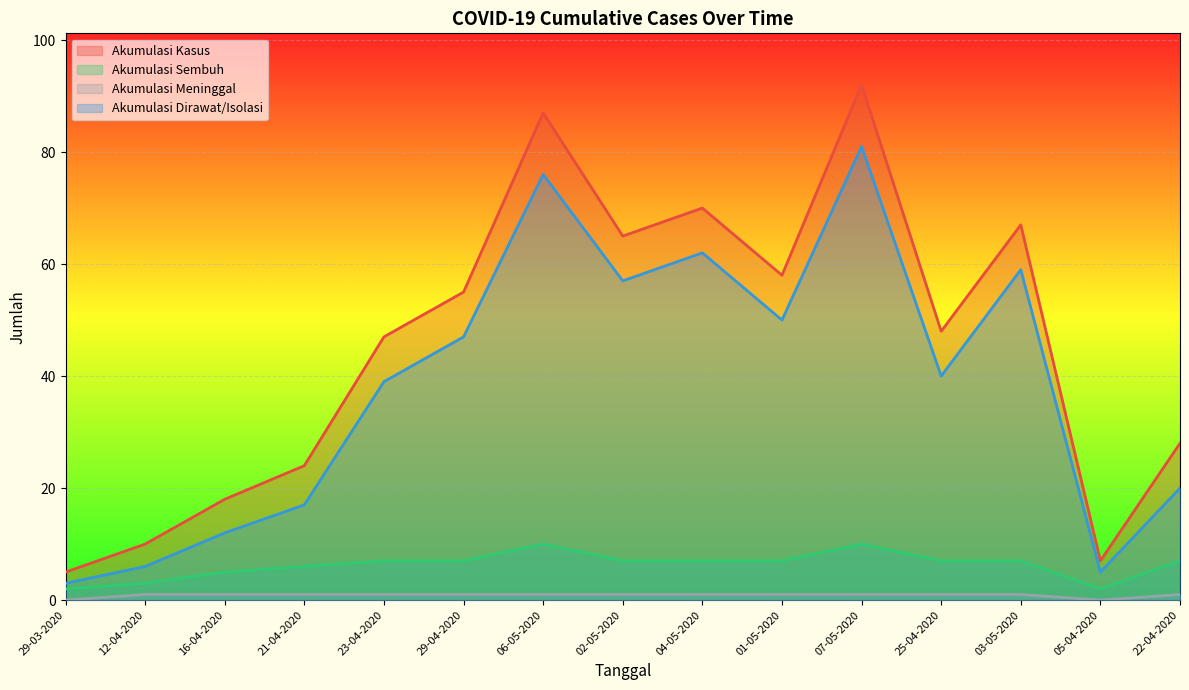

What is the difference between the maximum and minimum values in the AKUMULASI_MENINGGAL series?

1